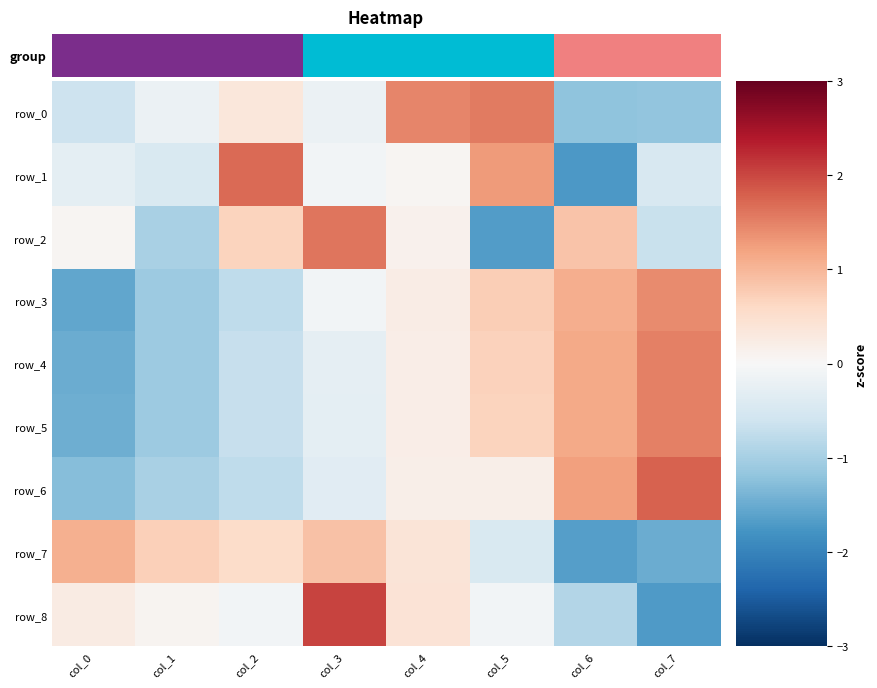

The row_4 series shows -1.9 at col_0. True or false?

False